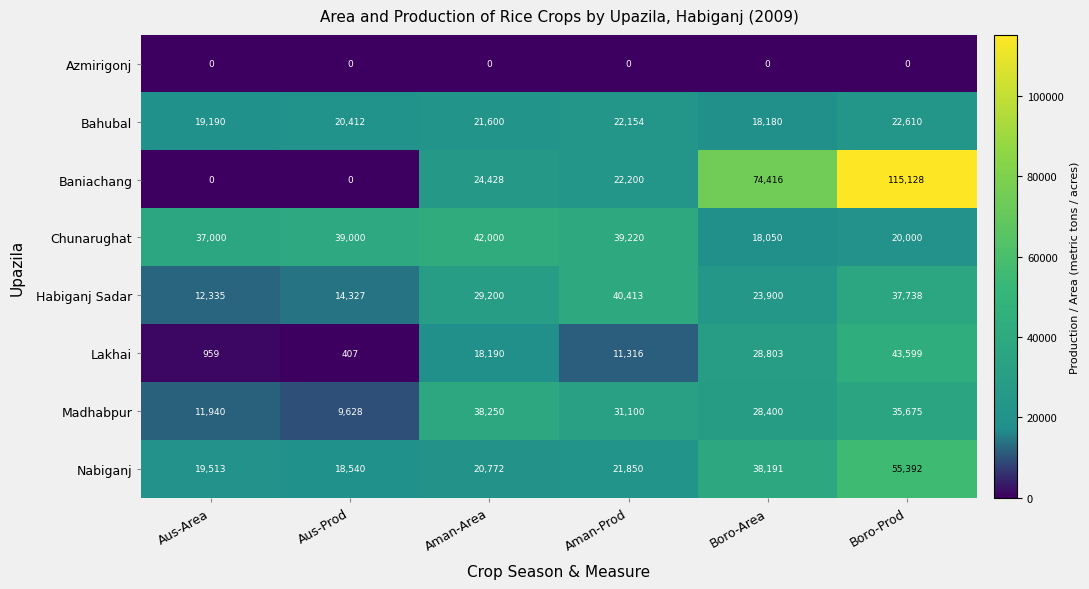

Which series has the largest total across all categories?

Baniachang